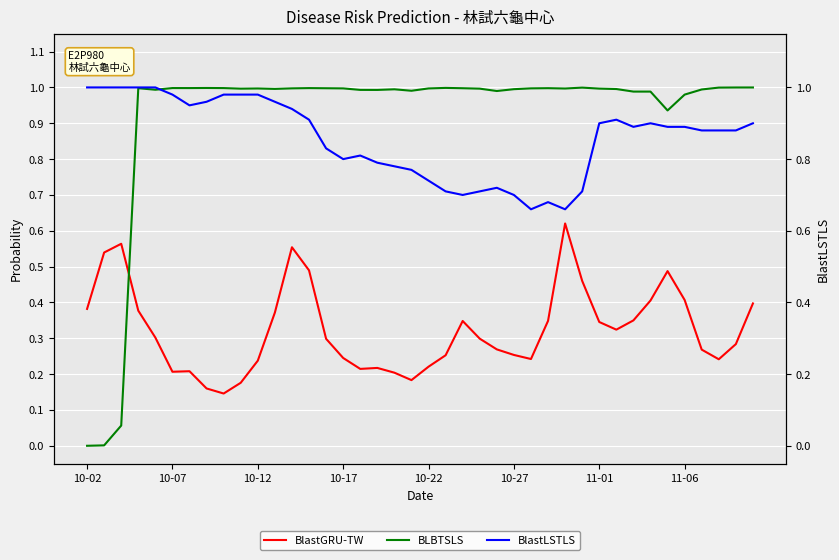

What is the difference between the highest and lowest values at 39?

0.6